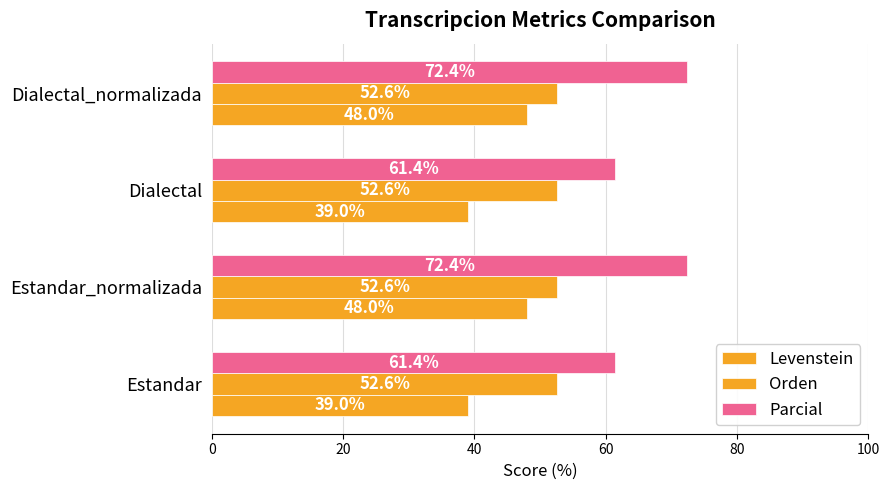

How many values in the Parcial series are below 72?

2